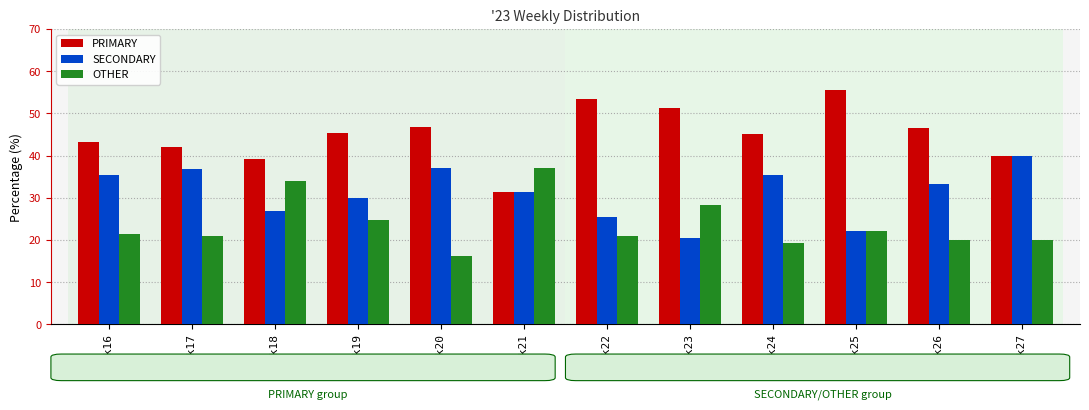

Which category has the highest value across all series?

wk25